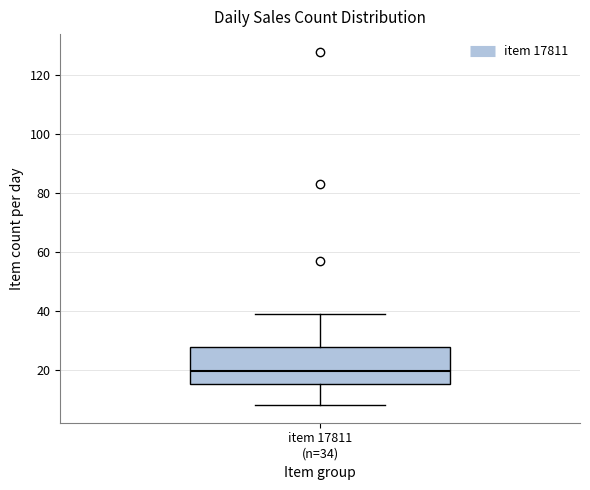

Read this box plot against the y-axis: the position of the median line, the range covered by the box, and the ends of both whiskers. The values are not printed on the chart, so give them approximately, as read against the axis.

median 20, box 16 to 28, whiskers 8 to 40